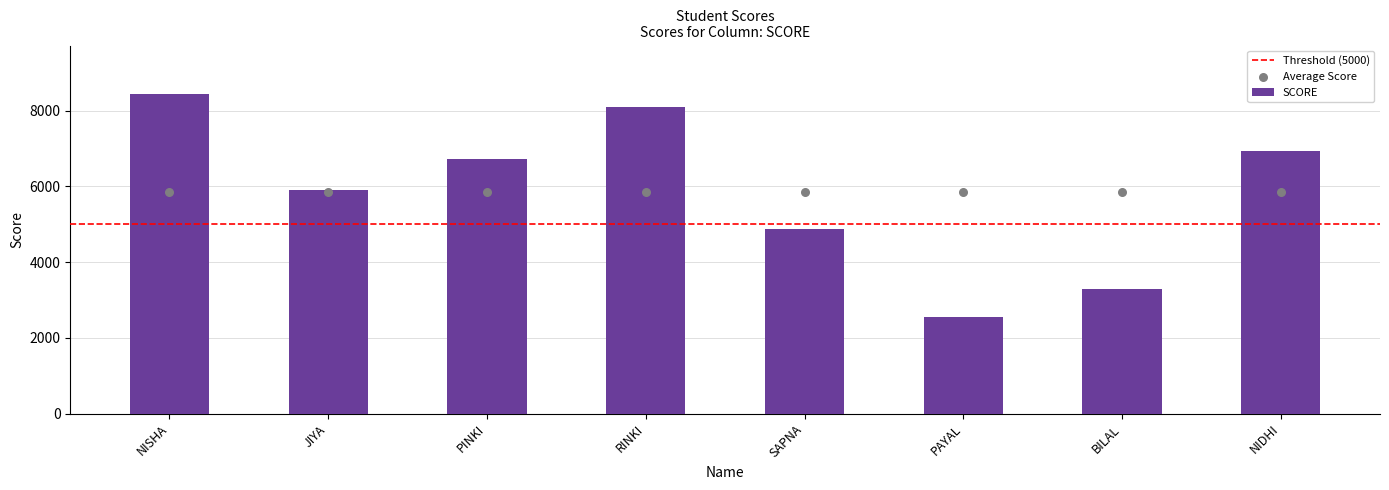

What is the change in value from SAPNA to PAYAL?

-2324